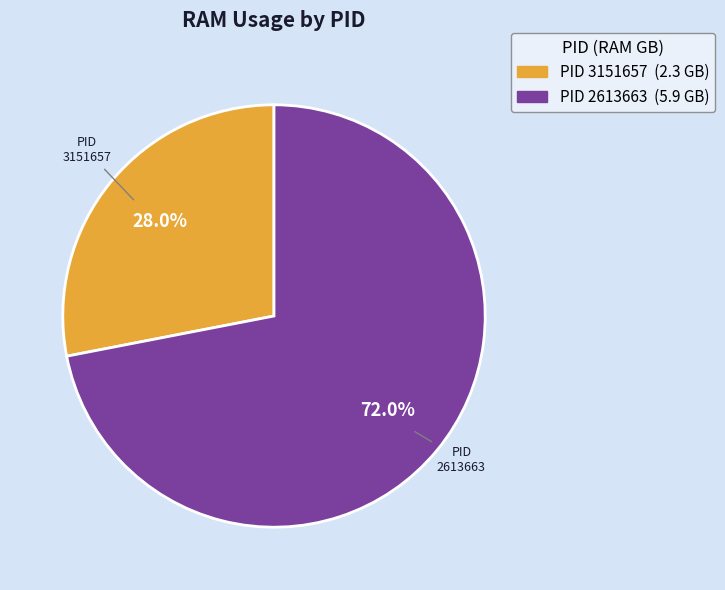

Does any single category account for the majority?

Yes